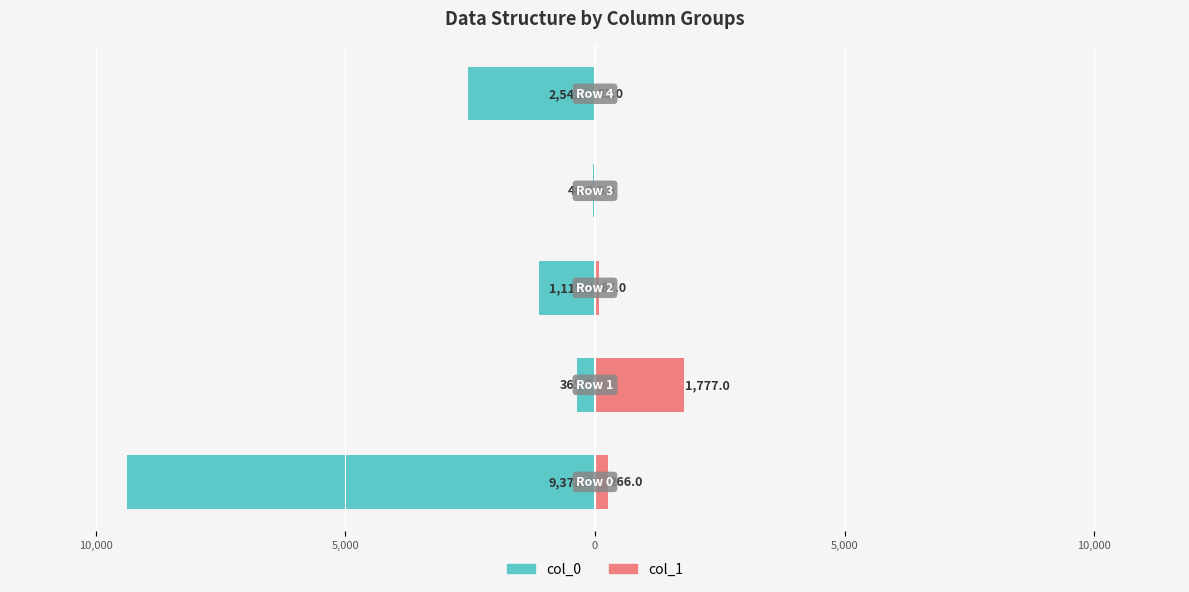

What is the approximate value of col_0 at 15,000, to the nearest 50?

-9400